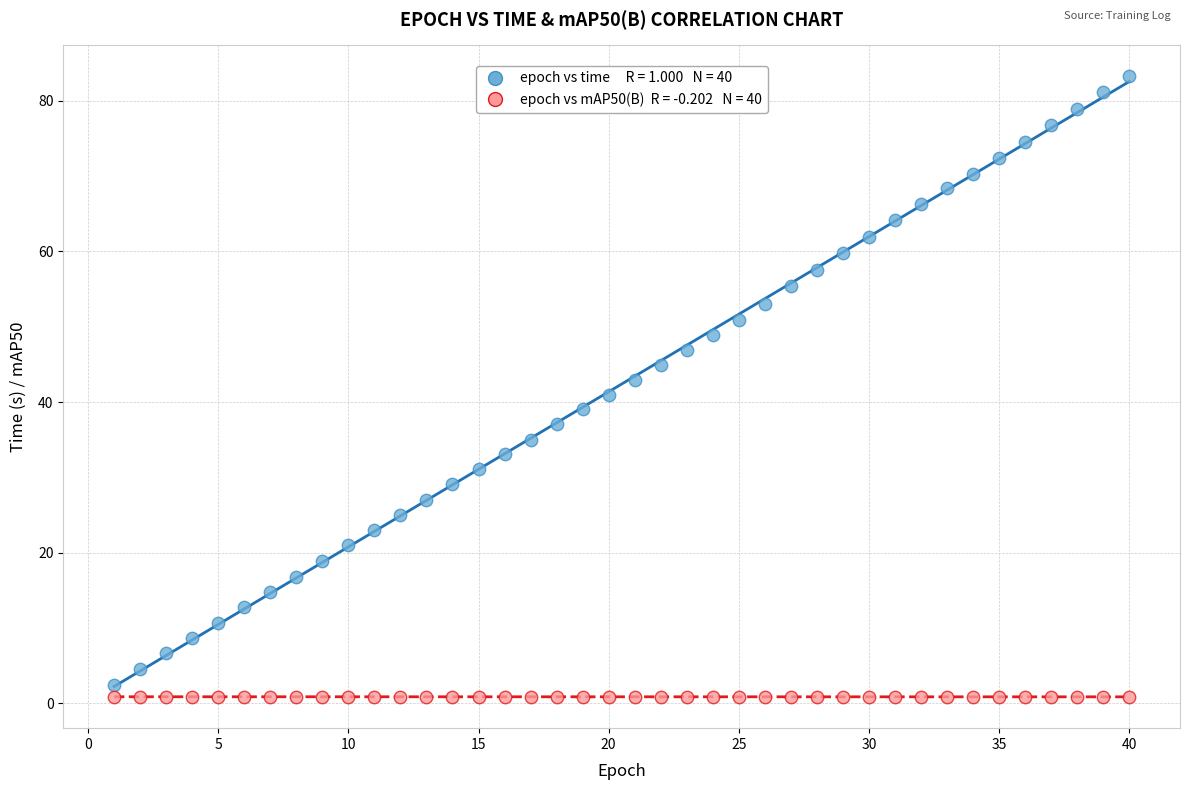

Across all data points, what is the range of X values (max minus min)?

39.0